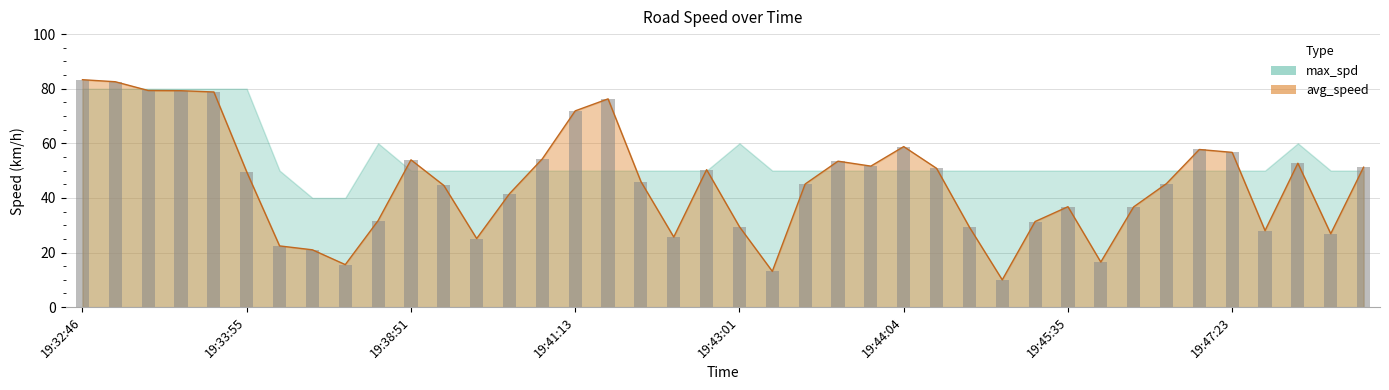

What is the approximate value at 19:36:08?

21.0